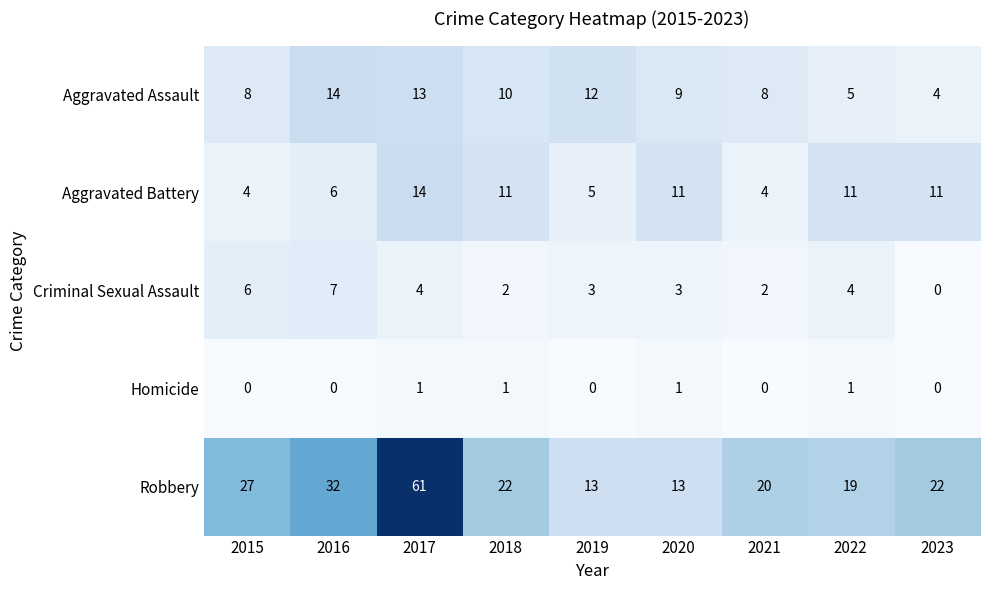

What is the average value of the Aggravated Assault series?

9